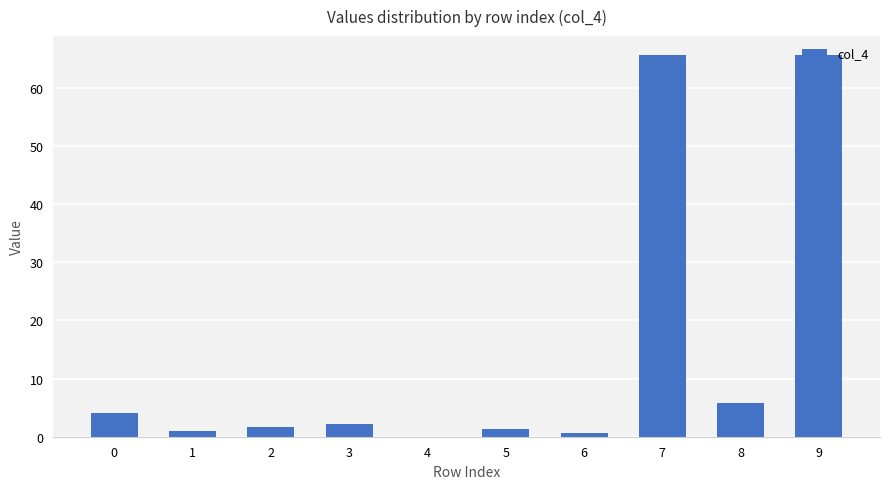

True or false: the data shows 93.4 at 9.

False